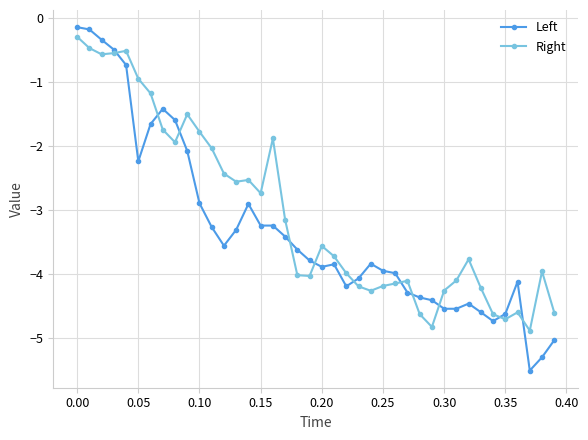

Which series has the widest spread of values?

Left